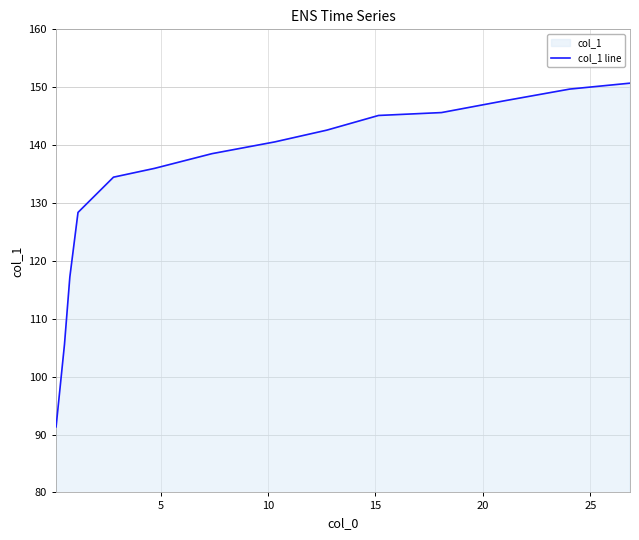

What is the minimum value shown in the chart?

91.3